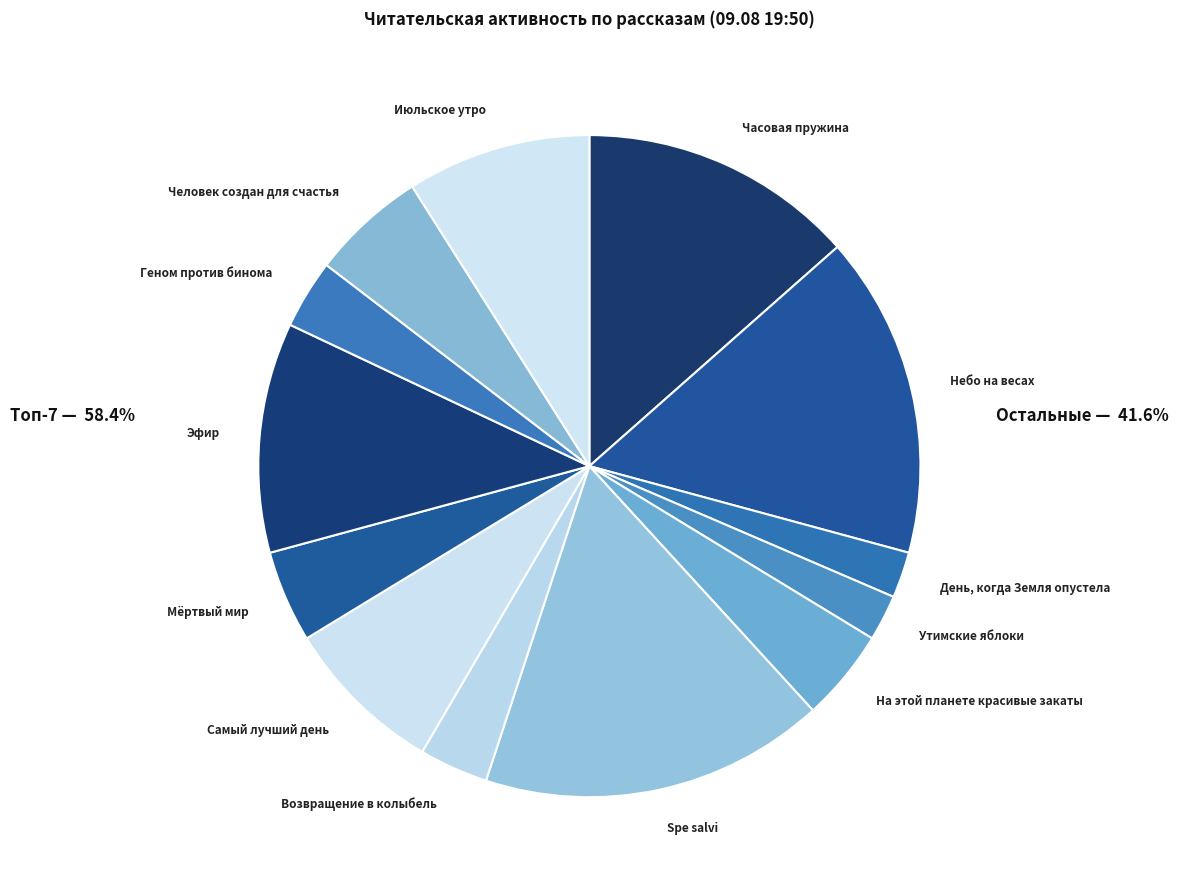

Count the number of slices in the pie.

13